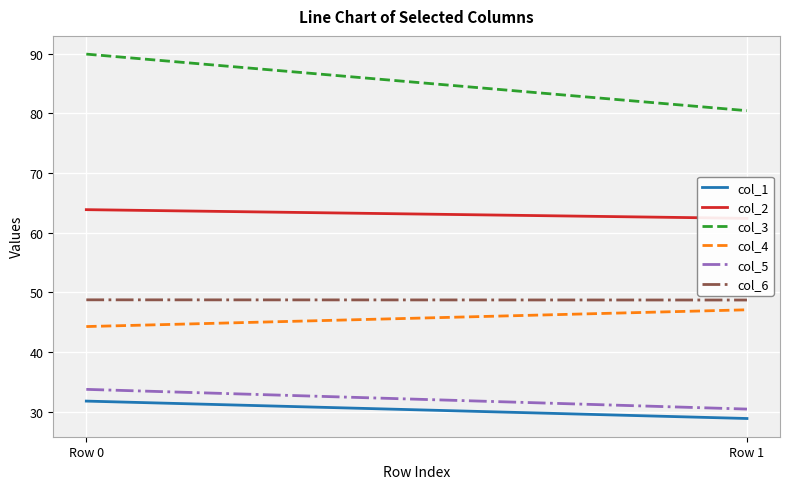

At which label does col_1 reach its minimum?

Row 1